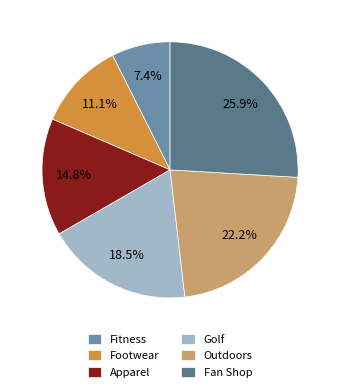

To the nearest percent, what percentage of the pie is Apparel?

15%